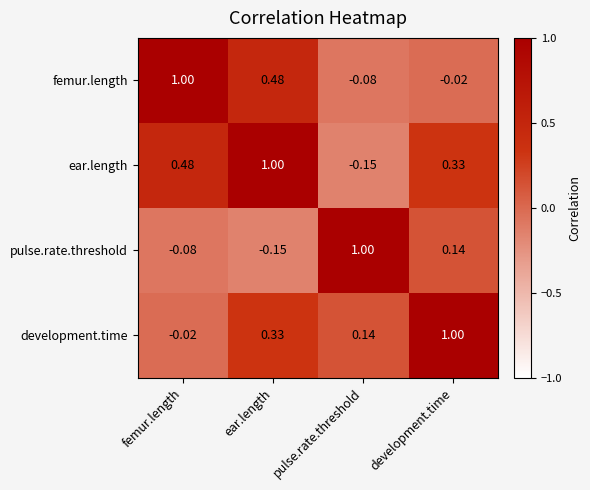

Which series has the largest total across all categories?

ear.length